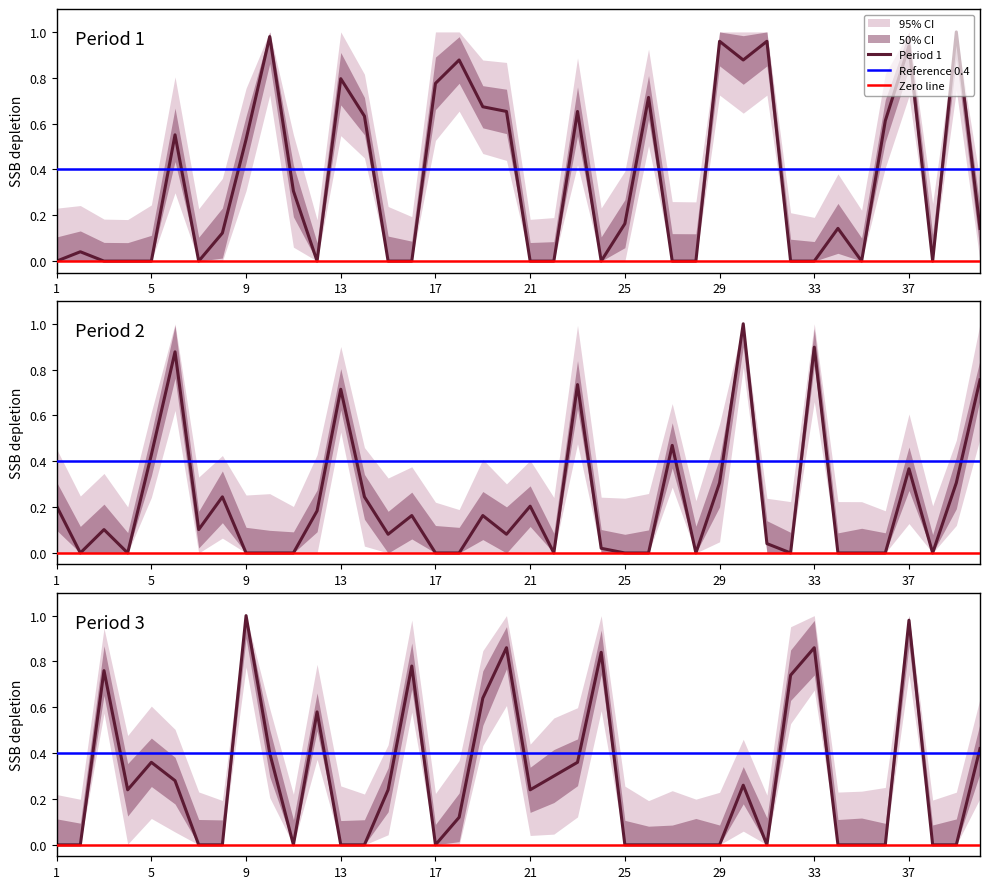

At which label does Period 3 reach its minimum?

1